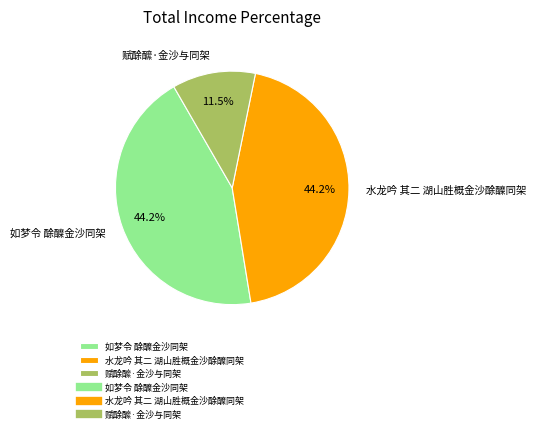

Is there a majority slice in this chart?

No